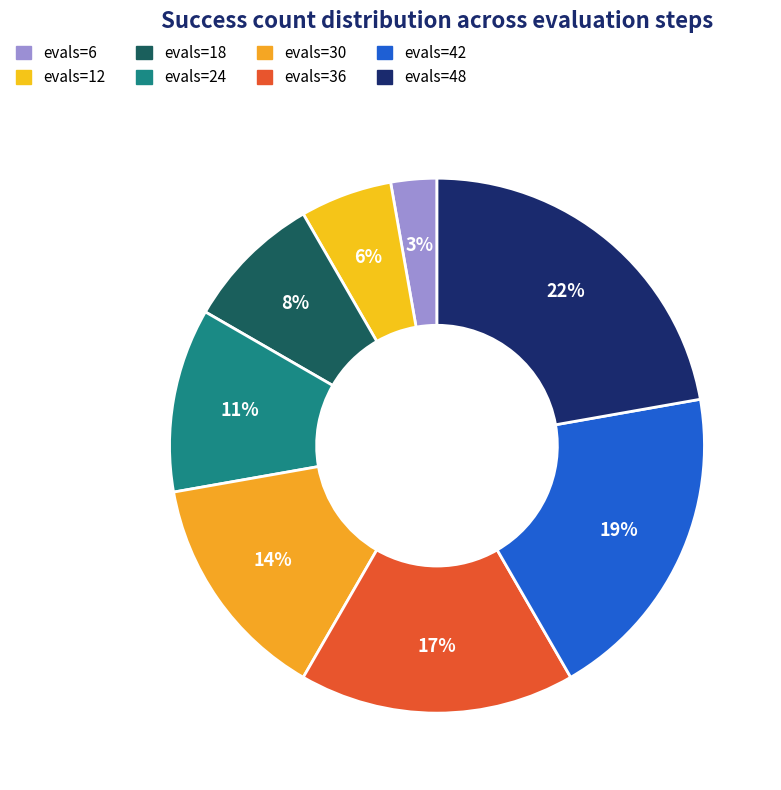

What percentage is the evals=18 slice, to the nearest percent?

8%